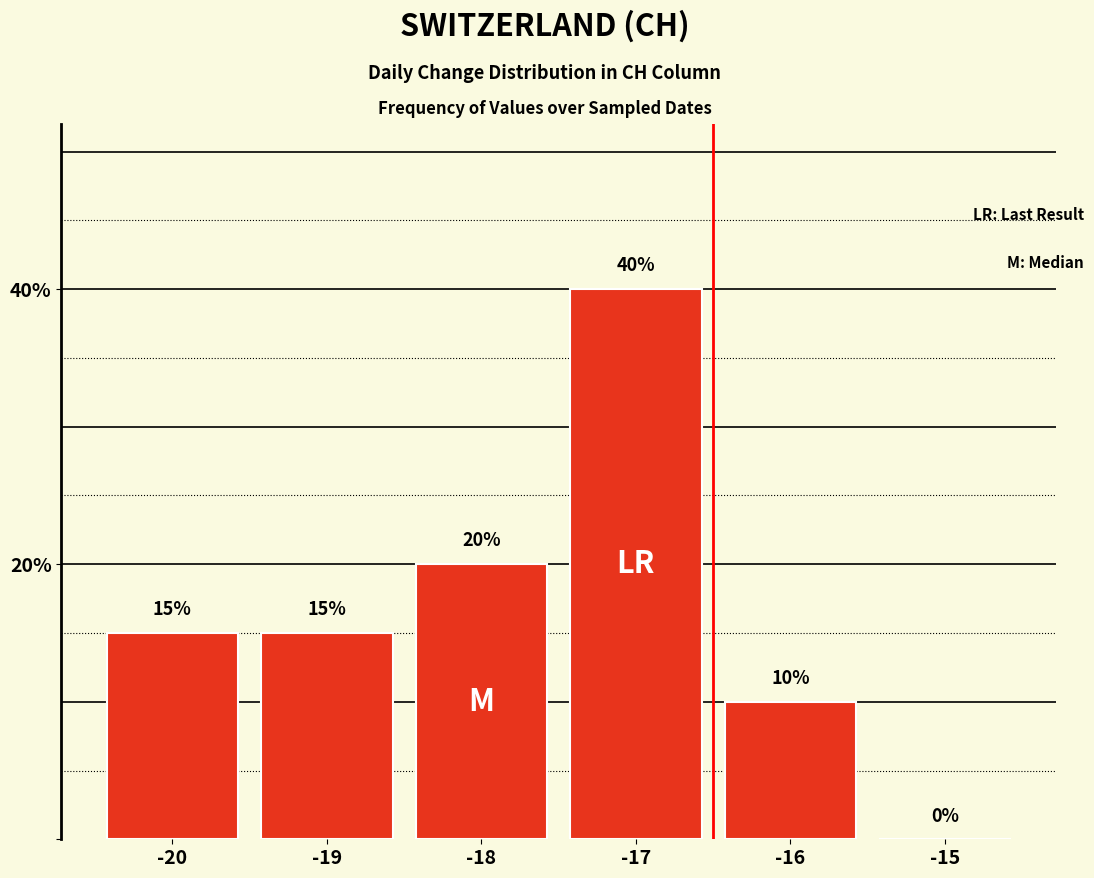

Reading left to right, transcribe all the data shown in this chart.

15	15	20	40	10	0